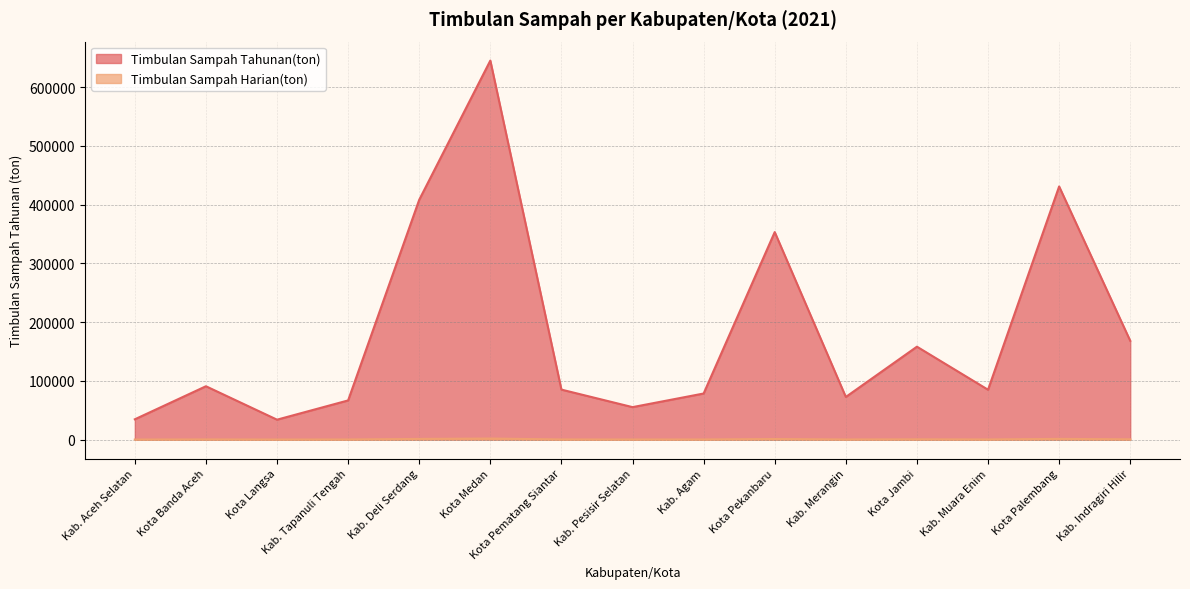

At which label is Timbulan Sampah Tahunan(ton) closest to 339448?

Kota Pekanbaru